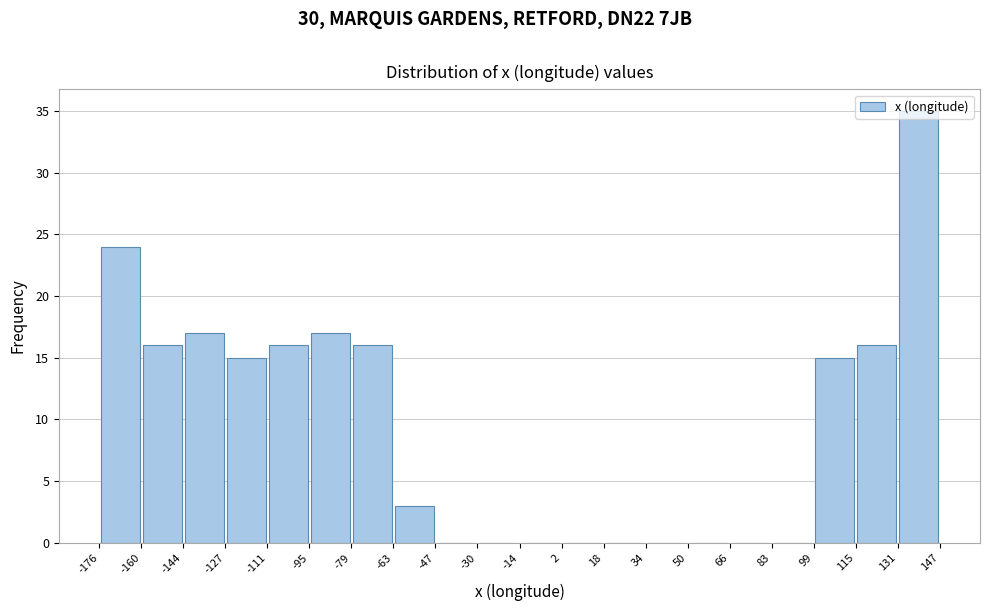

Reading left to right, transcribe this chart: for each bar, give the range it covers on the x-axis and its height. The values are not printed on the chart, so give them approximately, as read against the axis.

-176 to -160: 24
-160 to -144: 16
-144 to -127: 17
-127 to -111: 15
-111 to -95: 16
-95 to -79: 17
-79 to -63: 16
-63 to -47: 3
-47 to -30: 0
-30 to -14: 0
-14 to 2: 0
2 to 18: 0
18 to 34: 0
34 to 50: 0
50 to 66: 0
66 to 83: 0
83 to 99: 0
99 to 115: 15
115 to 131: 16
131 to 147: 35